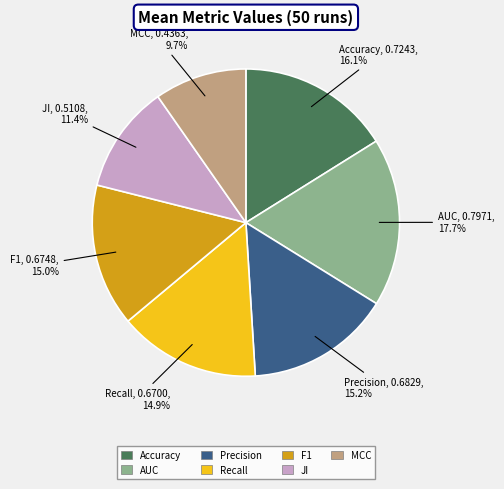

What percentage is the Precision slice, to the nearest percent?

15%